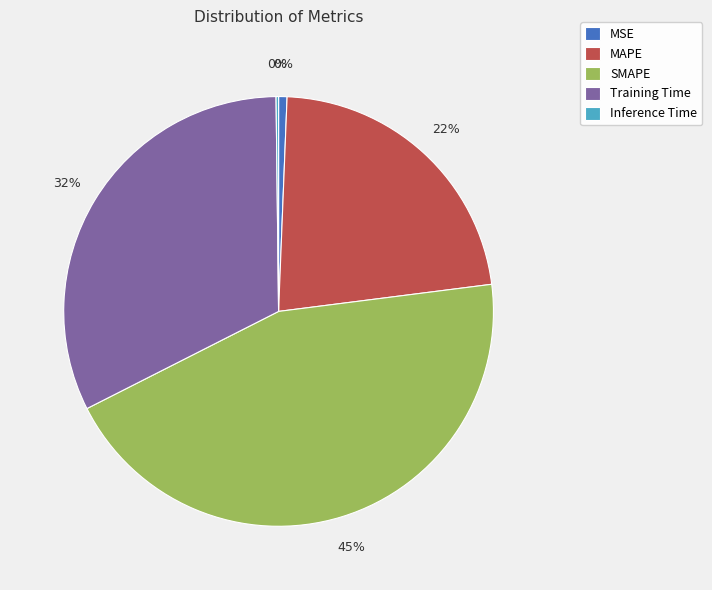

Which slice is the largest?

SMAPE